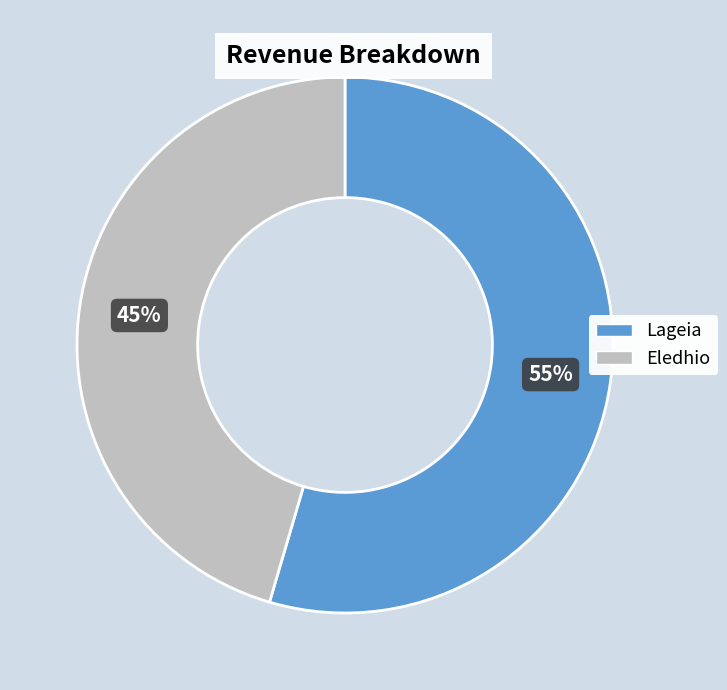

Is the sum of Lageia and Eledhio greater than half?

Yes